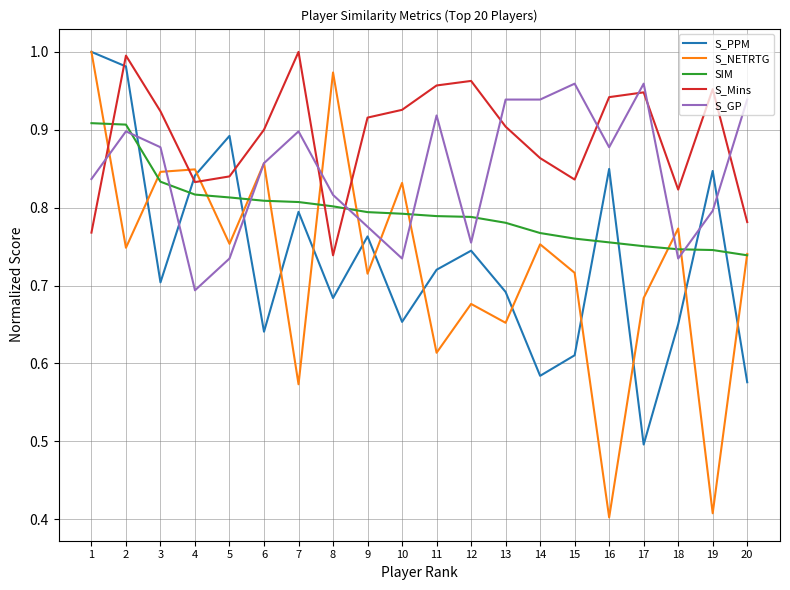

Where do S_GP and SIM first cross each other?

2 and 3